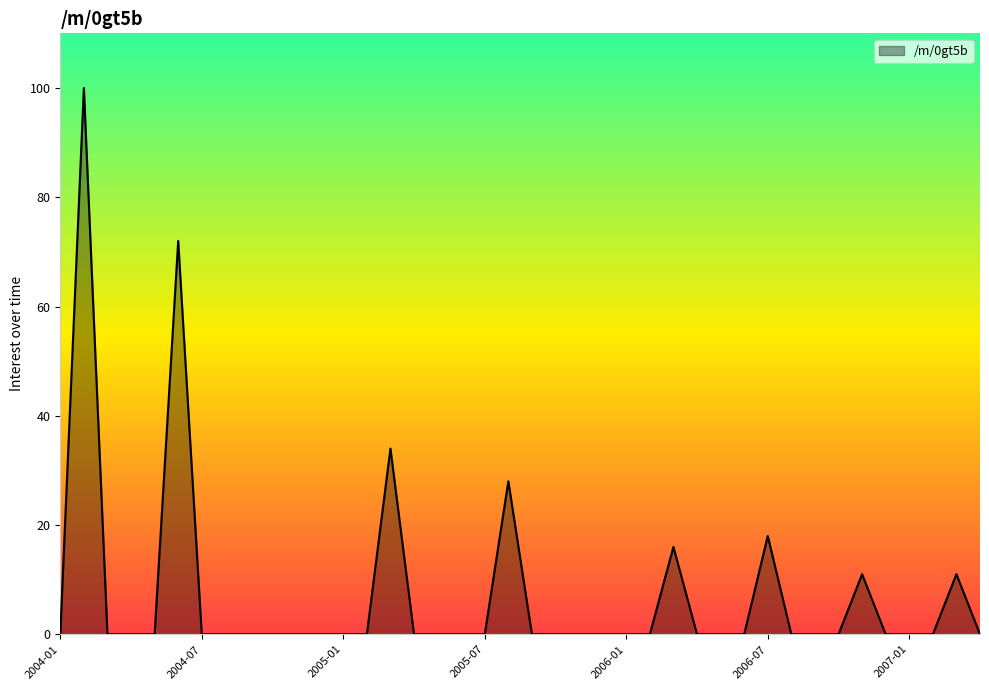

What is the difference between the maximum and minimum values?

100